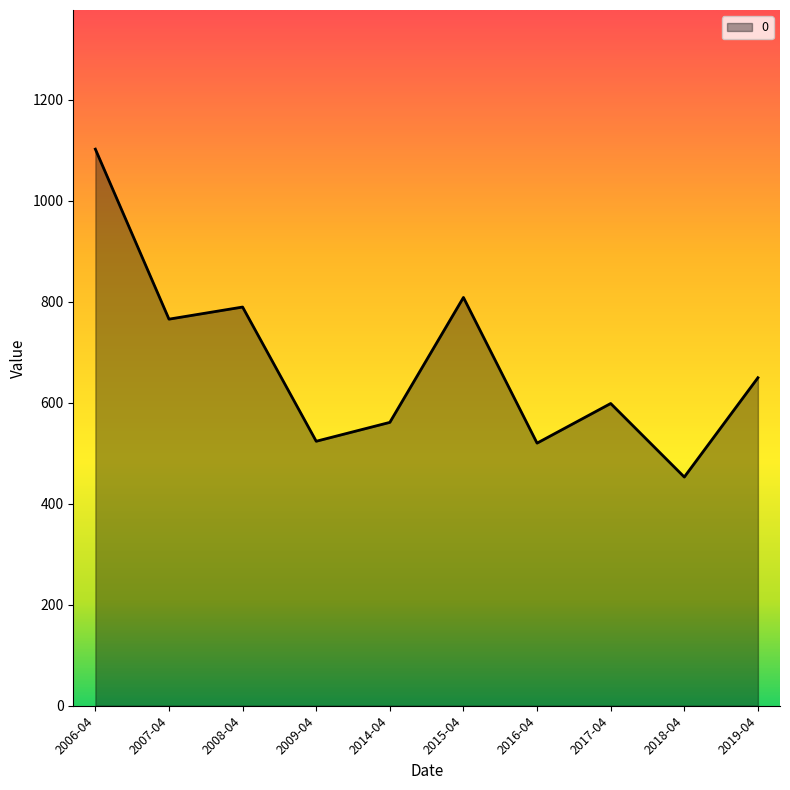

Which label corresponds to the smallest value in the chart?

2018-04